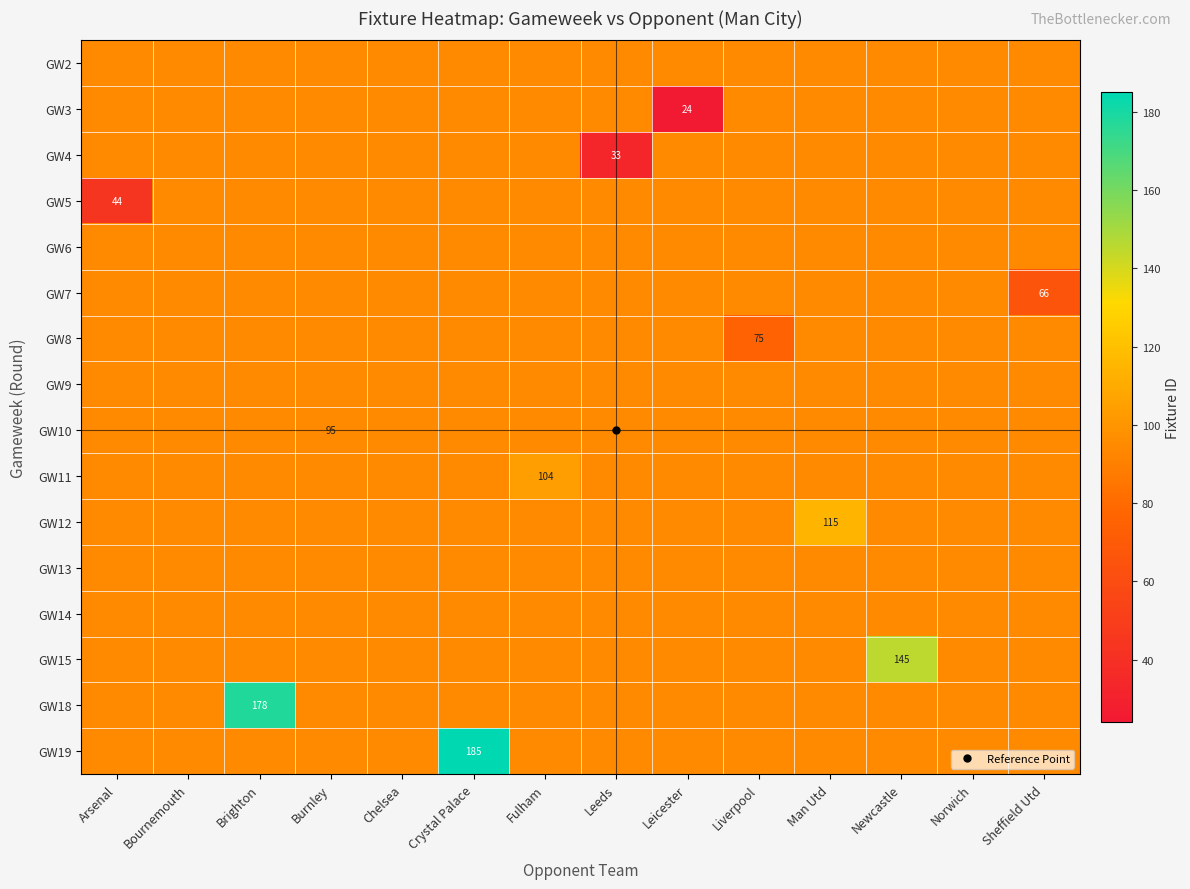

Reading left to right, list all the values displayed in this chart.

row_0: 95	95	95	95	95	95	95	95	95	95	95	95	95	95
row_1: 95	95	95	95	95	95	95	95	24	95	95	95	95	95
row_2: 95	95	95	95	95	95	95	33	95	95	95	95	95	95
row_3: 44	95	95	95	95	95	95	95	95	95	95	95	95	95
row_4: 95	95	95	95	95	95	95	95	95	95	95	95	95	95
row_5: 95	95	95	95	95	95	95	95	95	95	95	95	95	66
row_6: 95	95	95	95	95	95	95	95	95	75	95	95	95	95
row_7: 95	95	95	95	95	95	95	95	95	95	95	95	95	95
row_8: 95	95	95	95	95	95	95	95	95	95	95	95	95	95
row_9: 95	95	95	95	95	95	104	95	95	95	95	95	95	95
row_10: 95	95	95	95	95	95	95	95	95	95	115	95	95	95
row_11: 95	95	95	95	95	95	95	95	95	95	95	95	95	95
row_12: 95	95	95	95	95	95	95	95	95	95	95	95	95	95
row_13: 95	95	95	95	95	95	95	95	95	95	95	145	95	95
row_14: 95	95	178	95	95	95	95	95	95	95	95	95	95	95
row_15: 95	95	95	95	95	185	95	95	95	95	95	95	95	95